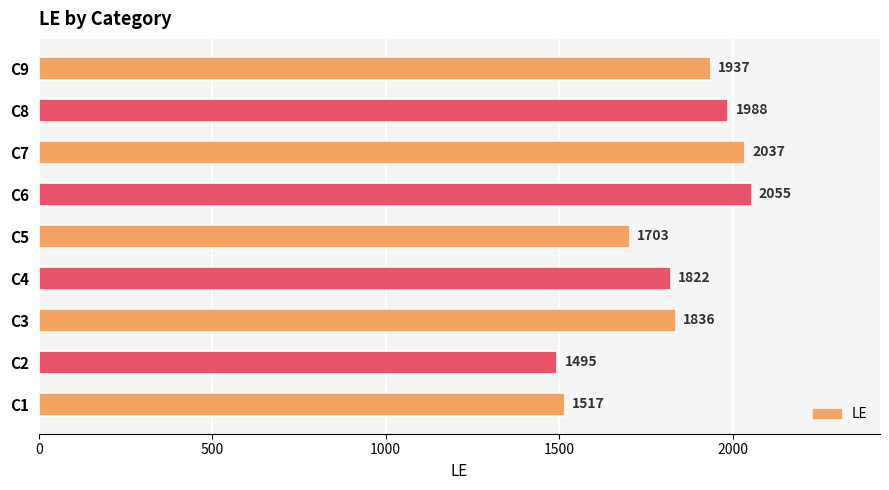

What is the maximum value shown in the chart?

2055